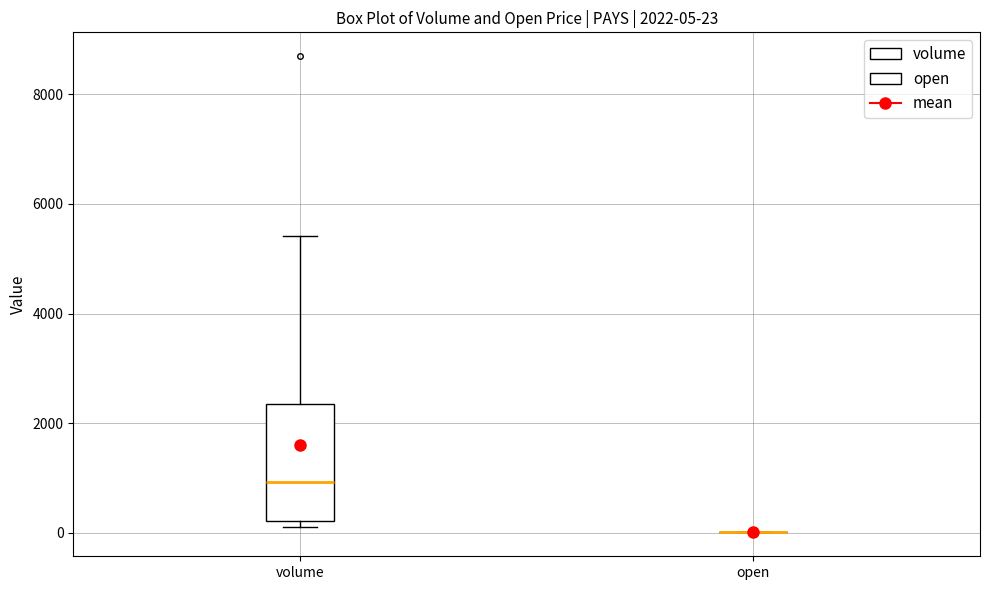

Comparing the boxes themselves (not the whiskers), which one is the tallest?

volume